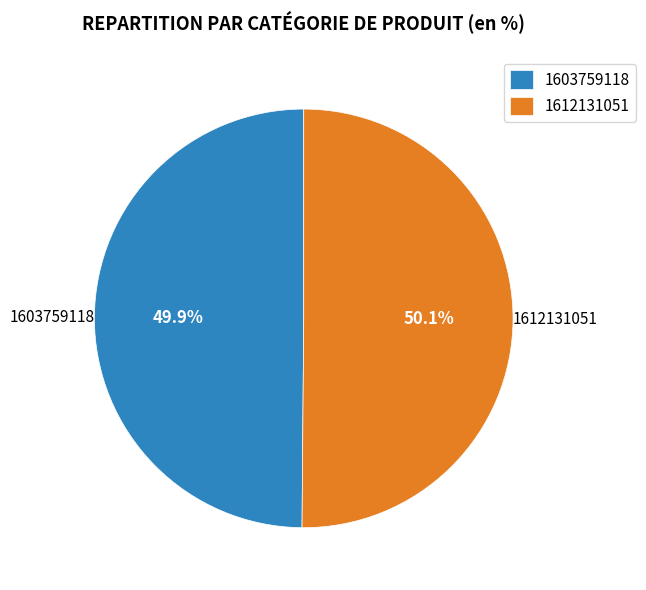

To the nearest percent, what is the average slice percentage?

50%